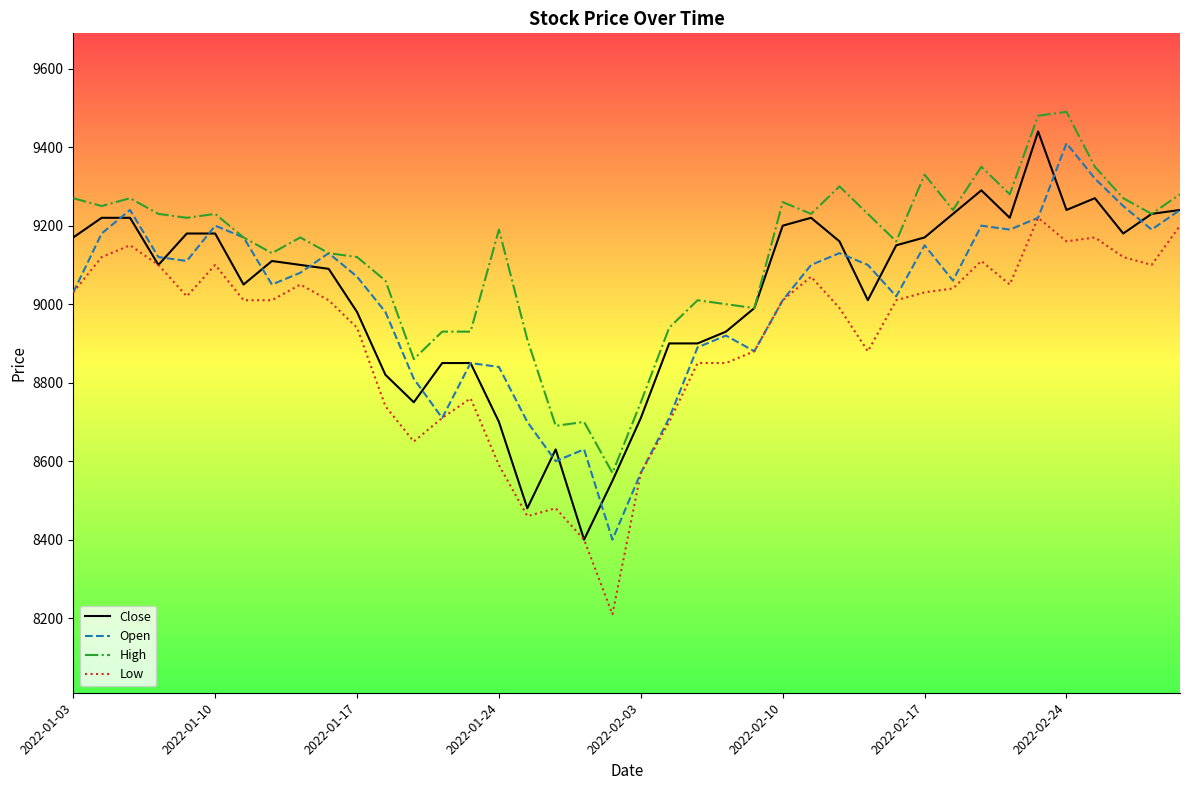

What is the sum of all Open values?

360460